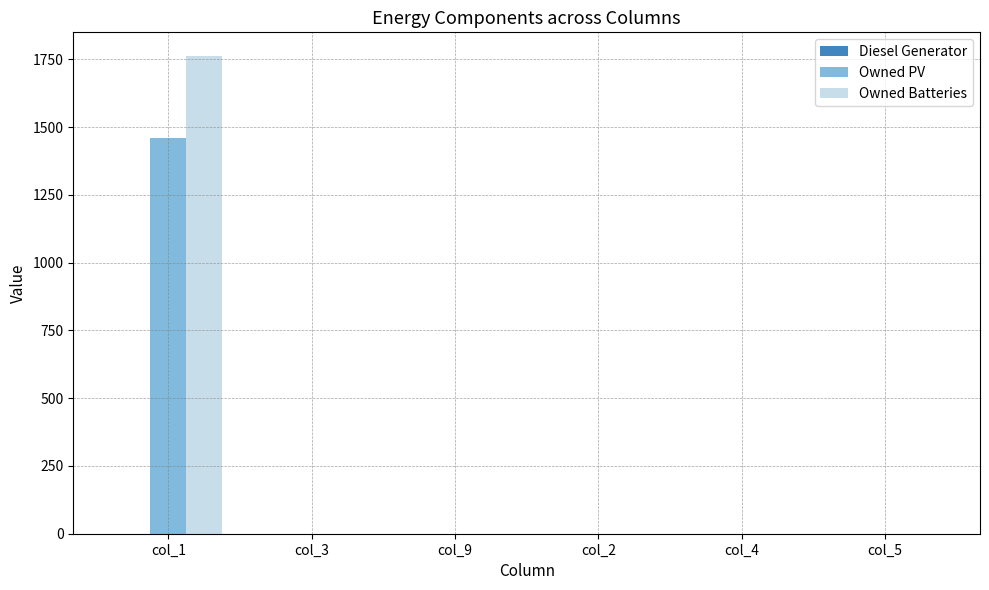

Are the bars grouped side by side (vs. stacked)?

Yes